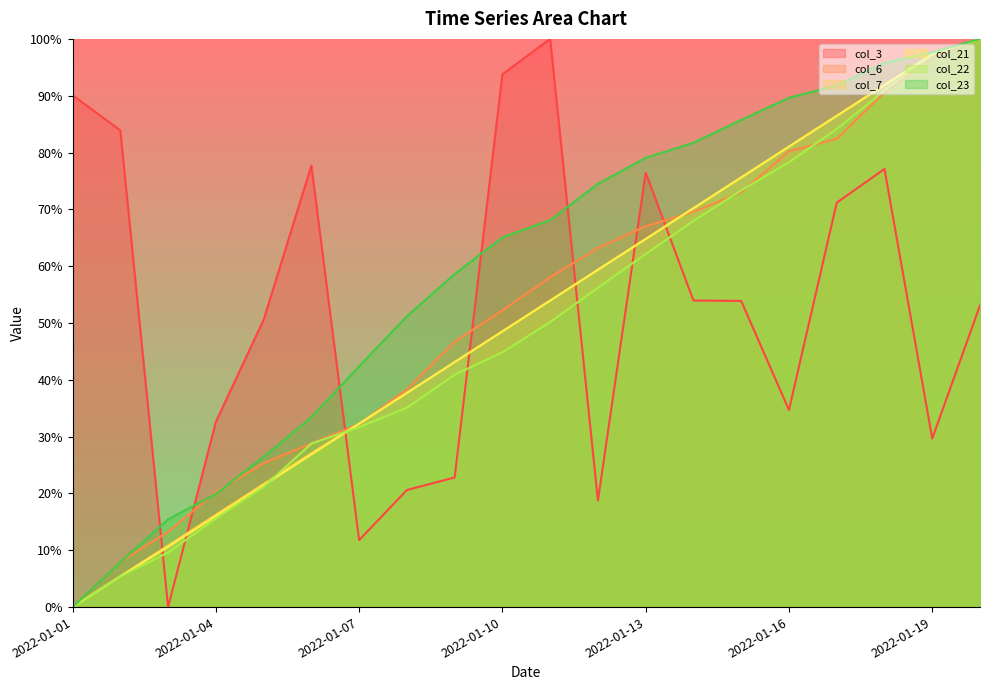

What is the approximate value of col_6 at 2022-01-07?

32.2